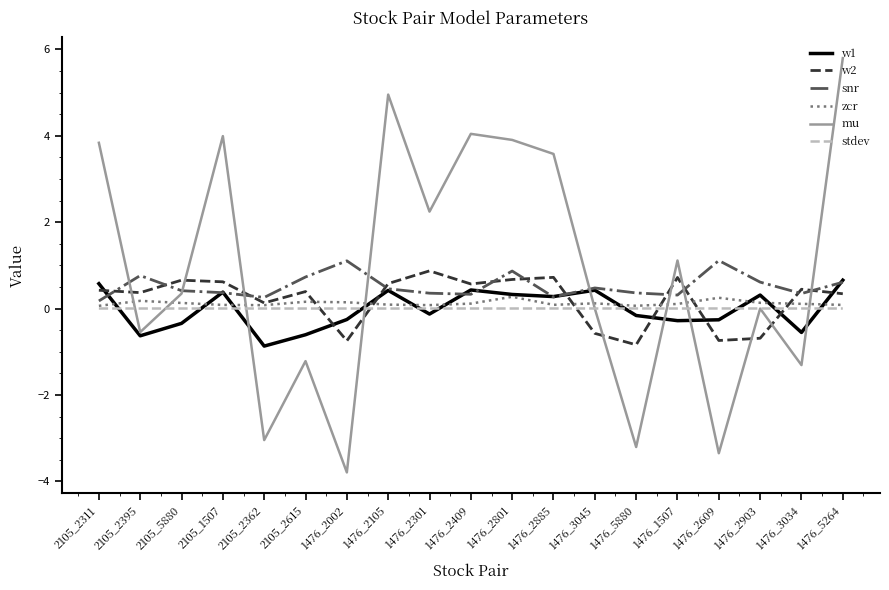

The value of zcr at 1476_2609 is 0.2. True or false?

True